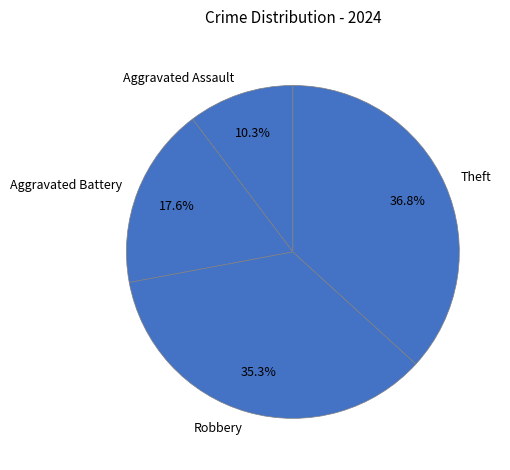

What is the largest slice in the pie chart?

Theft